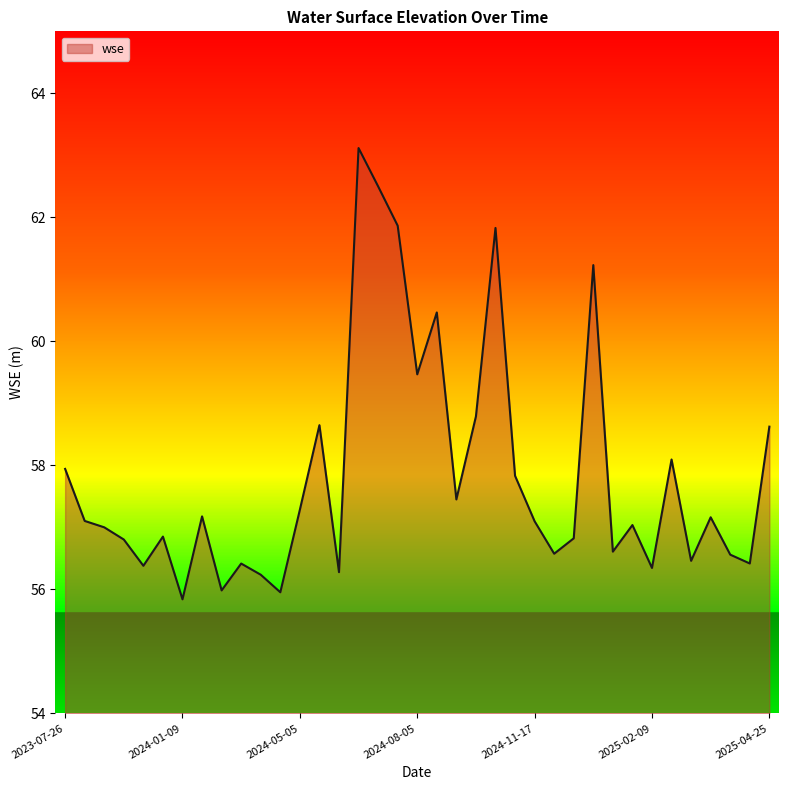

Does the chart display data point markers on the line(s)?

No